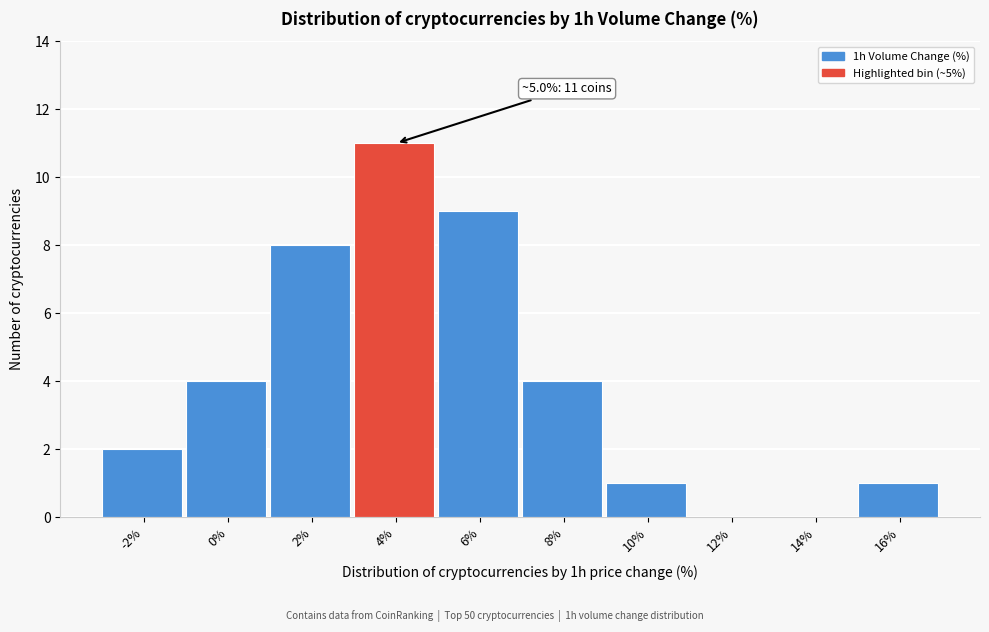

Reading right to left, extract all data points from this chart.

16%=1	14%=0	12%=0	10%=1	8%=4	6%=9	4%=11	2%=8	0%=4	-2%=2